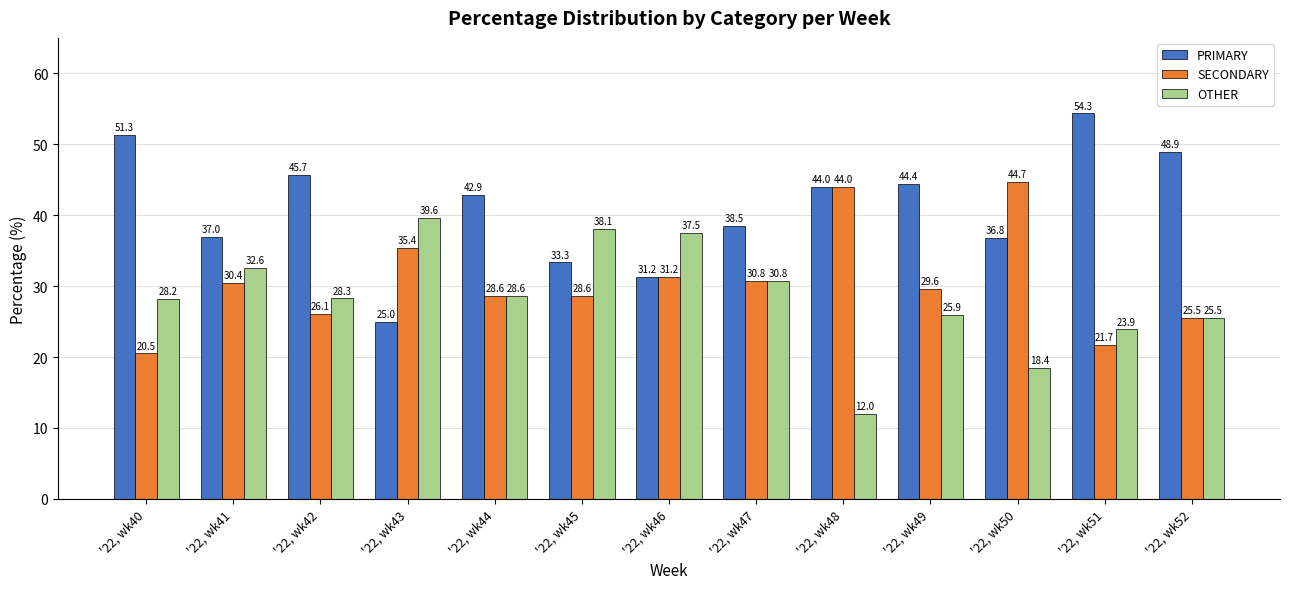

How many groups of bars are there?

13